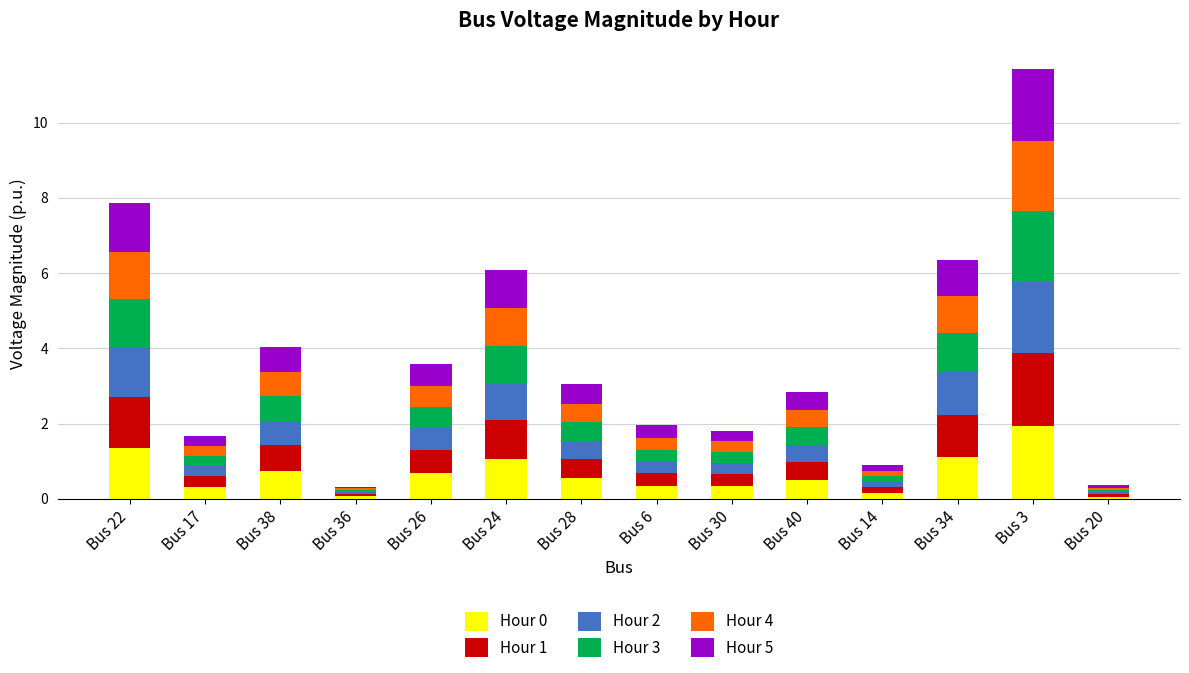

At which label does Hour 0 reach its peak?

Bus 3